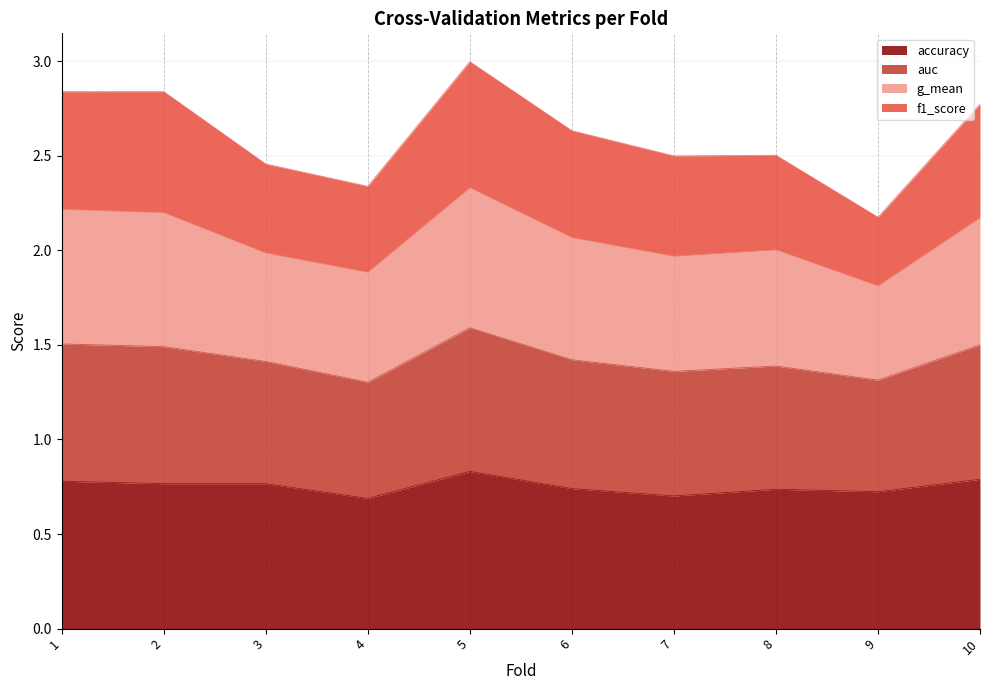

What is the total value across all series at 6?

2.6